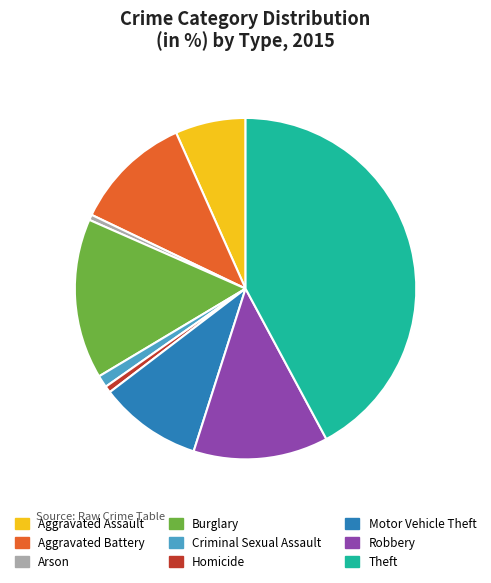

Which category has the biggest portion of the pie?

Theft